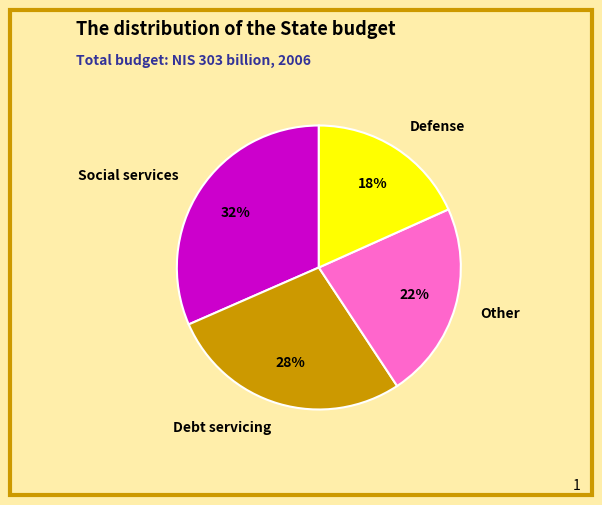

Which category has the smallest portion of the pie?

Defense